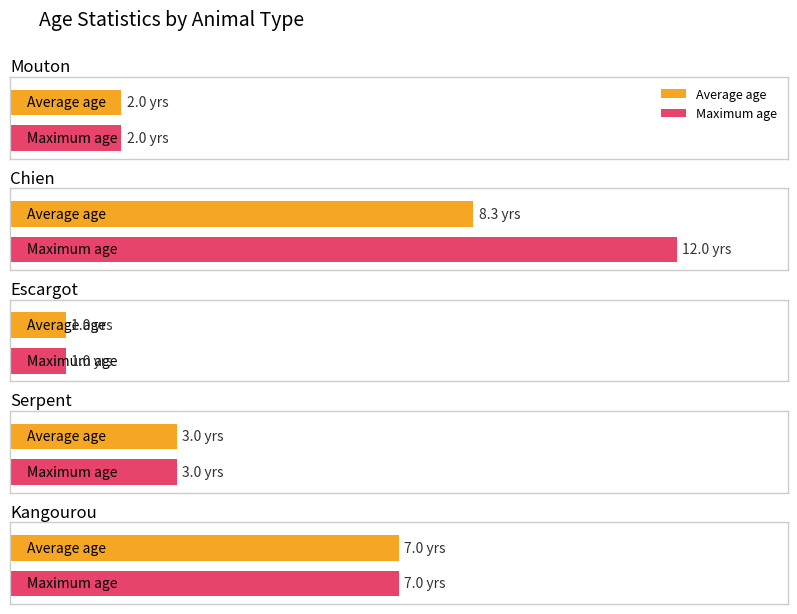

Between Serpent and Mouton, which is larger?

Serpent